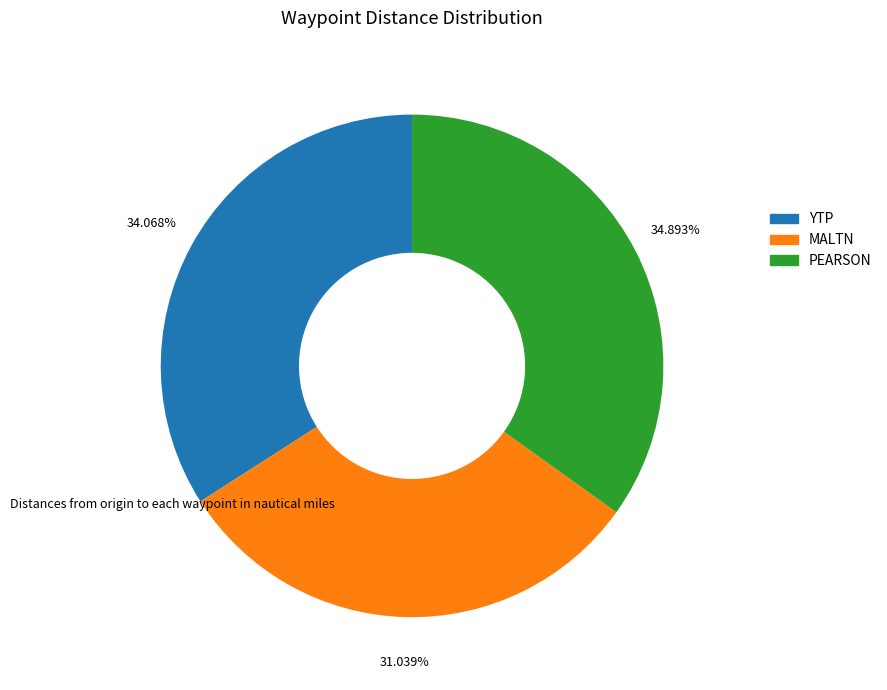

Is MALTN the majority of the pie?

No